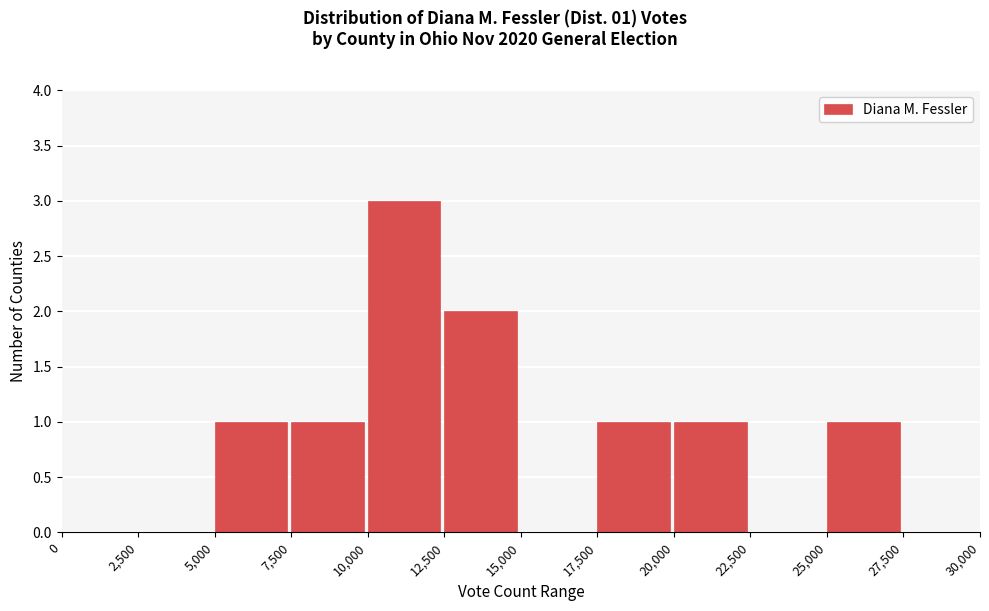

Which range on the x-axis has the tallest bar?

10,000 to 12,500